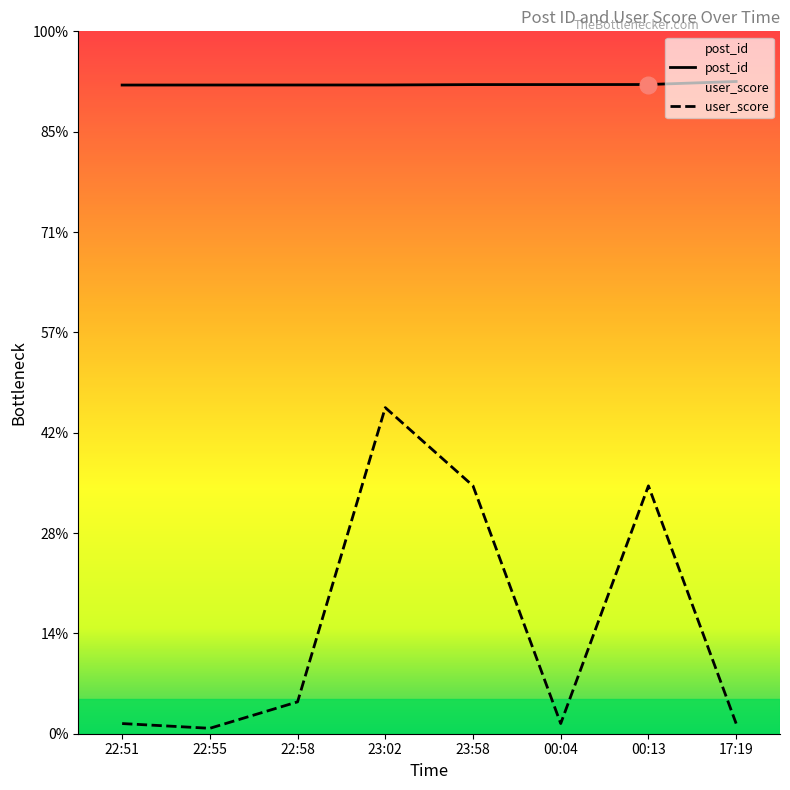

List the series in order of their overall mean, lowest first.

user_score, post_id